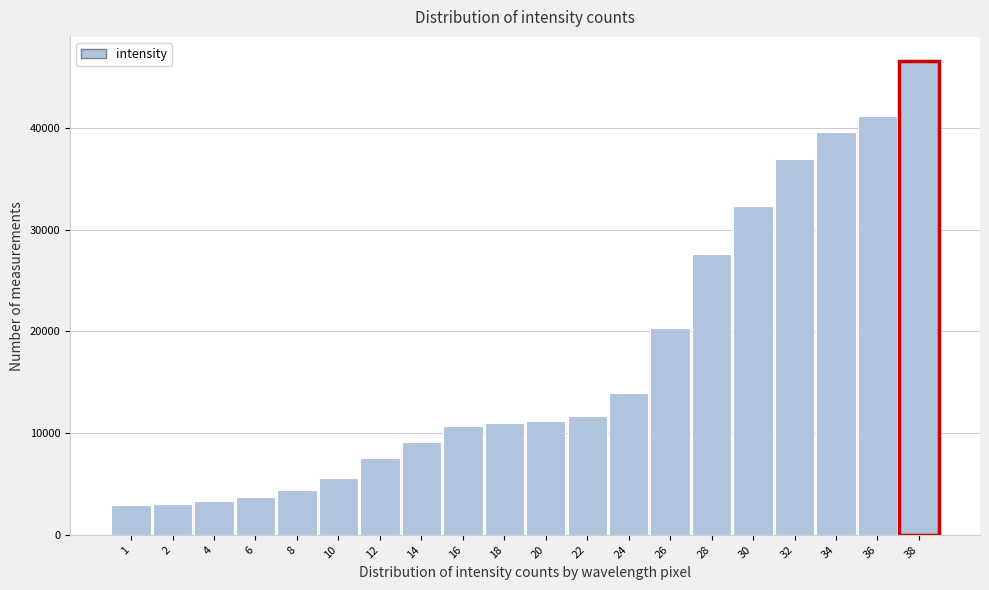

Is it true that the value at 14 is 9174?

True